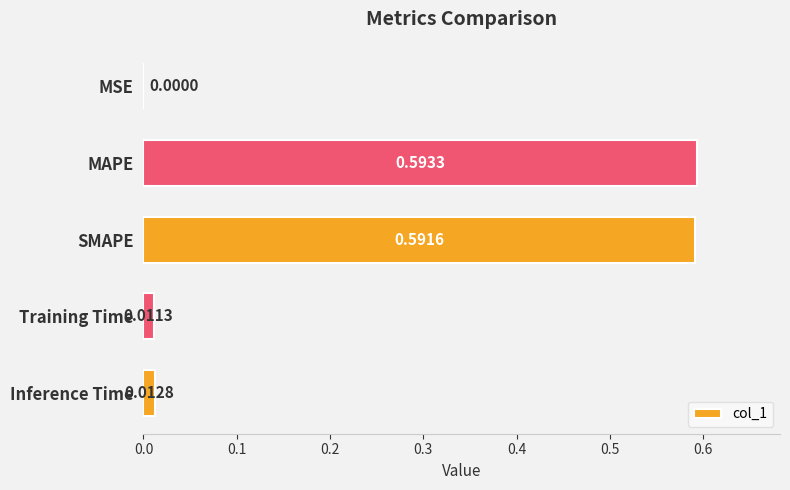

What is the average value?

0.2